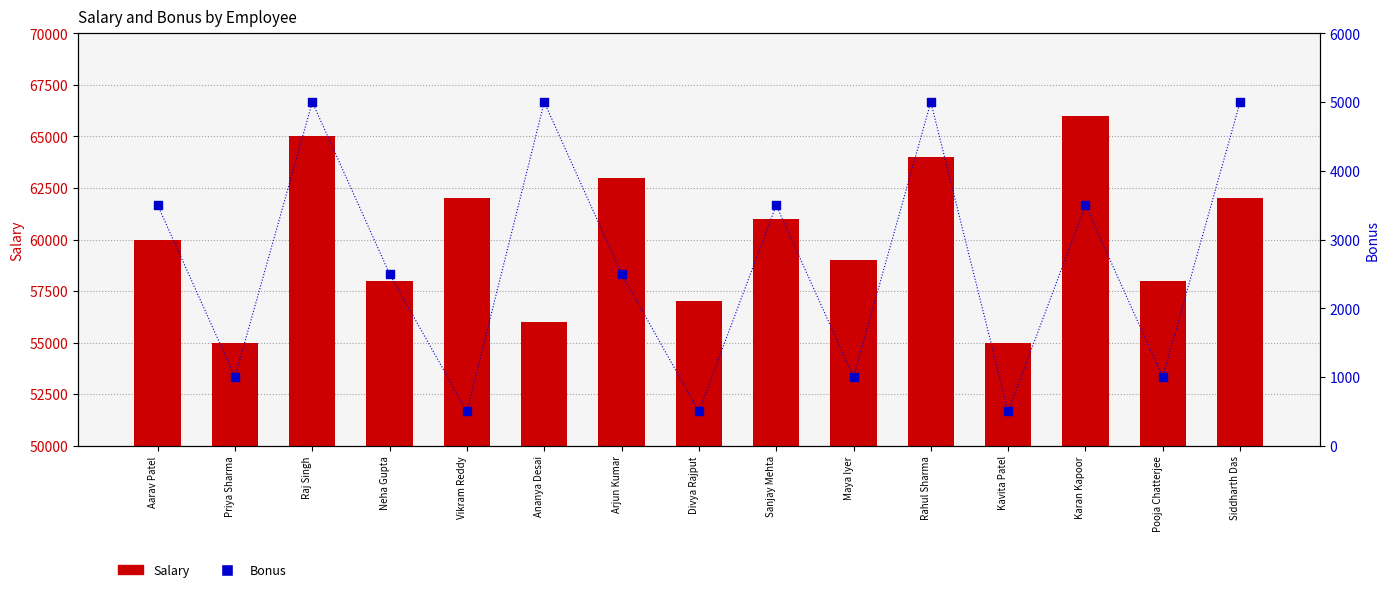

What is the total value across all series at Divya Rajput?

57500